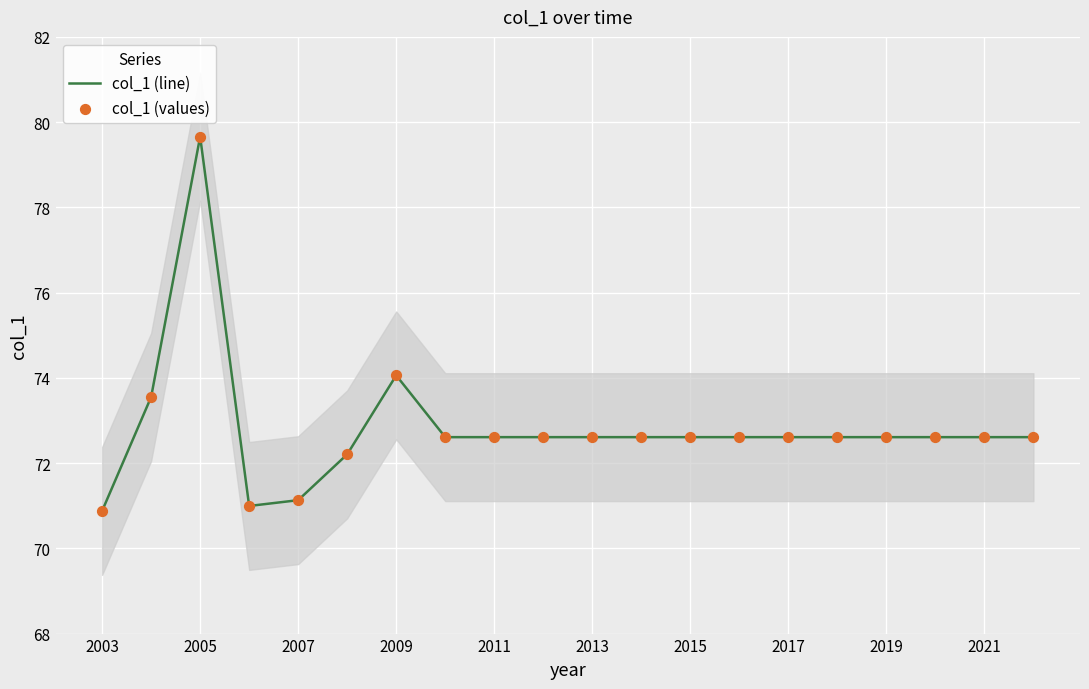

At which label does col_1 (line) reach its peak?

2005